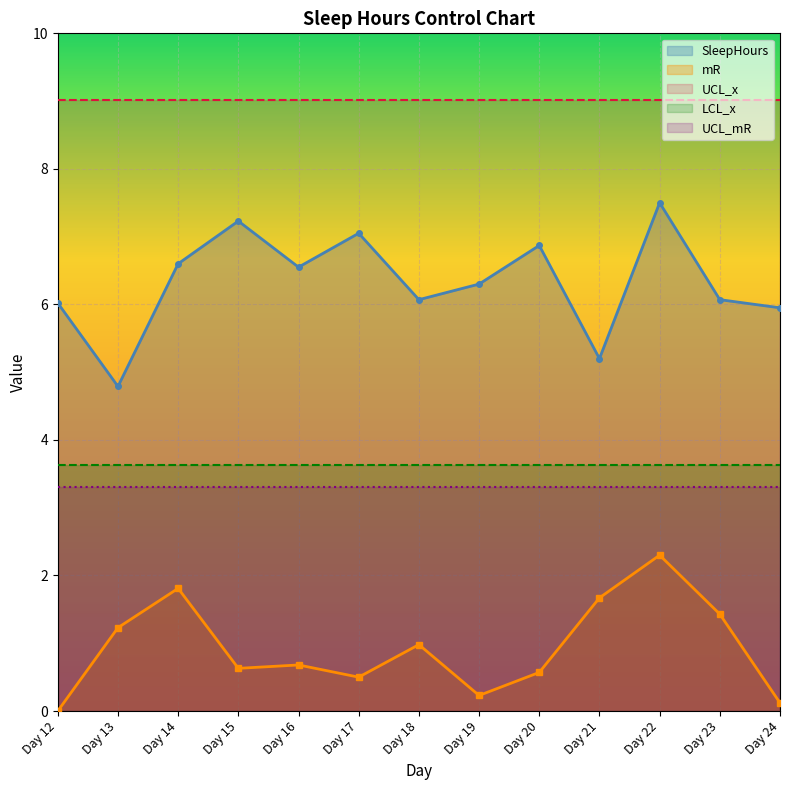

How many distinct data groups are displayed?

5